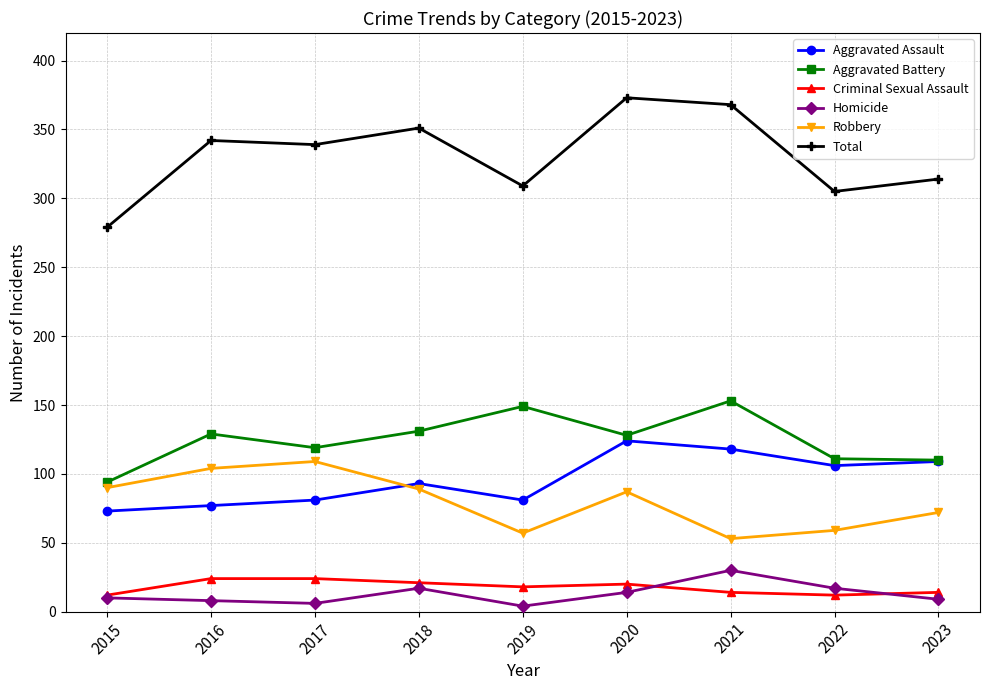

What is the sum of the Aggravated Assault values at 2015 and 2018?

166